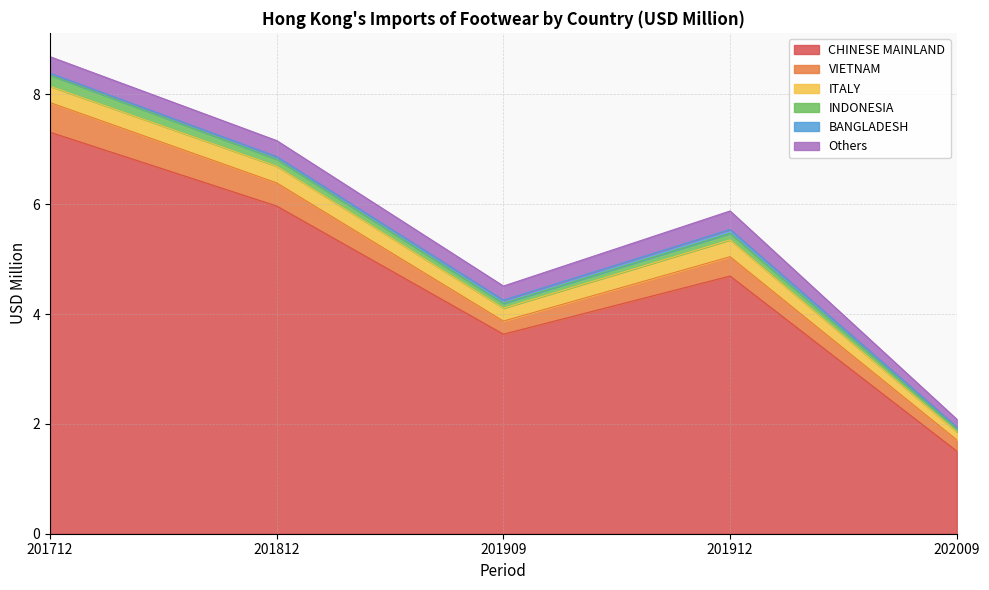

What is the sum of all CHINESE MAINLAND values?

23.1